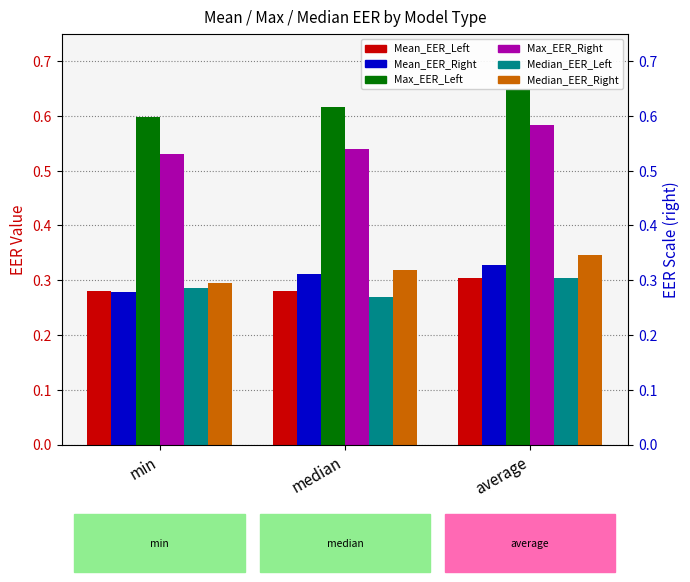

What is the label of the 1st bar from the left?

min